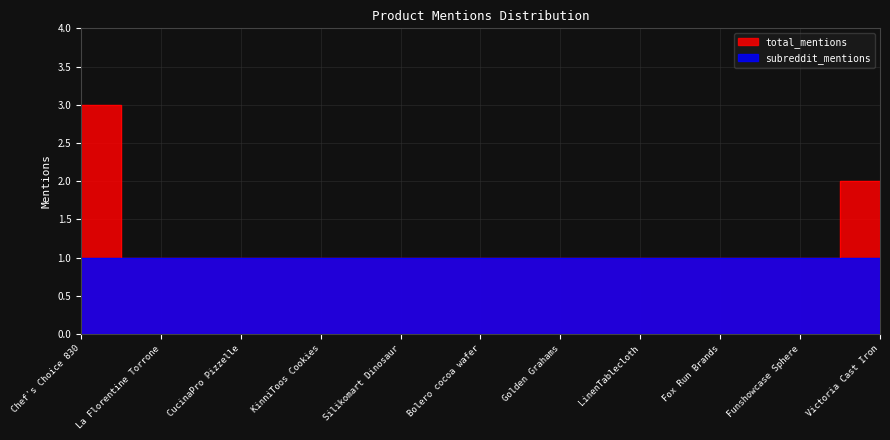

What is the difference between the values at Chef's Choice 830 and Bolero cocoa wafer?

2